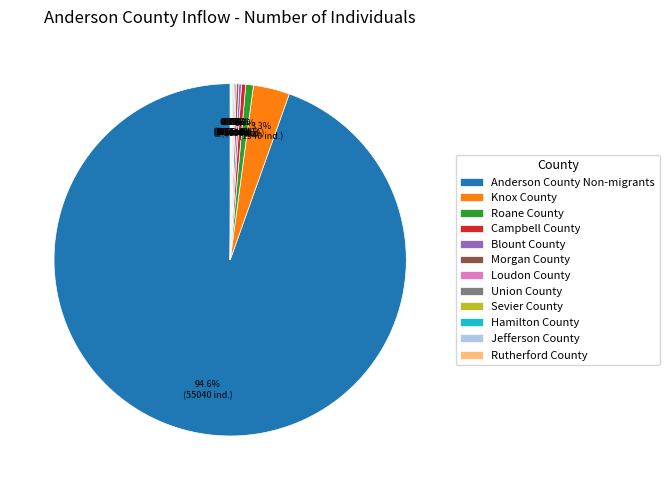

Does Anderson County Non-migrants account for over 50% of the chart?

Yes